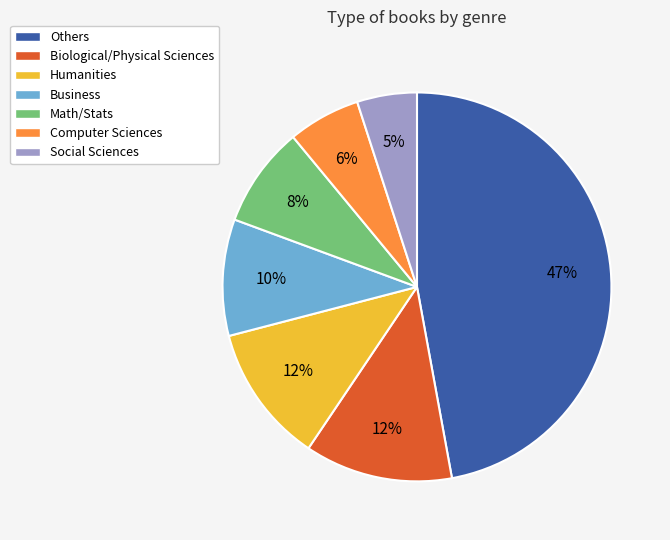

To the nearest percent, what is the combined percentage of Biological/Physical Sciences and Humanities?

24%